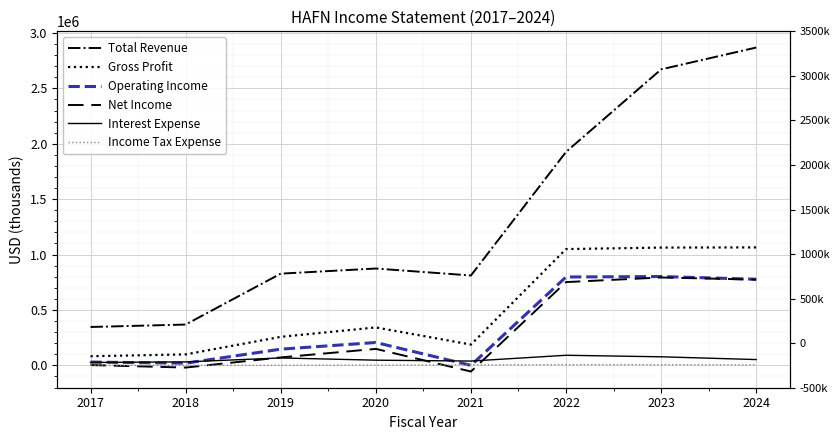

Reading right to left, list all the values displayed in this chart.

Total Revenue: 2024=2868600	2023=2671700	2022=1926600	2021=811200	2020=874100	2019=827900	2018=368400	2017=346500
Gross Profit: 2024=1064700	2023=1063200	2022=1049600	2021=187600	2020=342500	2019=257500	2018=99100	2017=82400
Operating Income: 2024=777200	2023=801900	2022=797700	2021=100	2020=206400	2019=146300	2018=19600	2017=29900
Net Income: 2024=774000	2023=793300	2022=751600	2021=-55500	2020=148800	2019=71700	2018=-19800	2017=3000
Interest Expense: 2024=52400	2023=77400	2022=91100	2021=39000	2020=46900	2019=67000	2018=31500	2017=26300
Income Tax Expense: 2024=4400	2023=6300	2022=6700	2021=4400	2020=2700	2019=1000	2018=0	2017=0